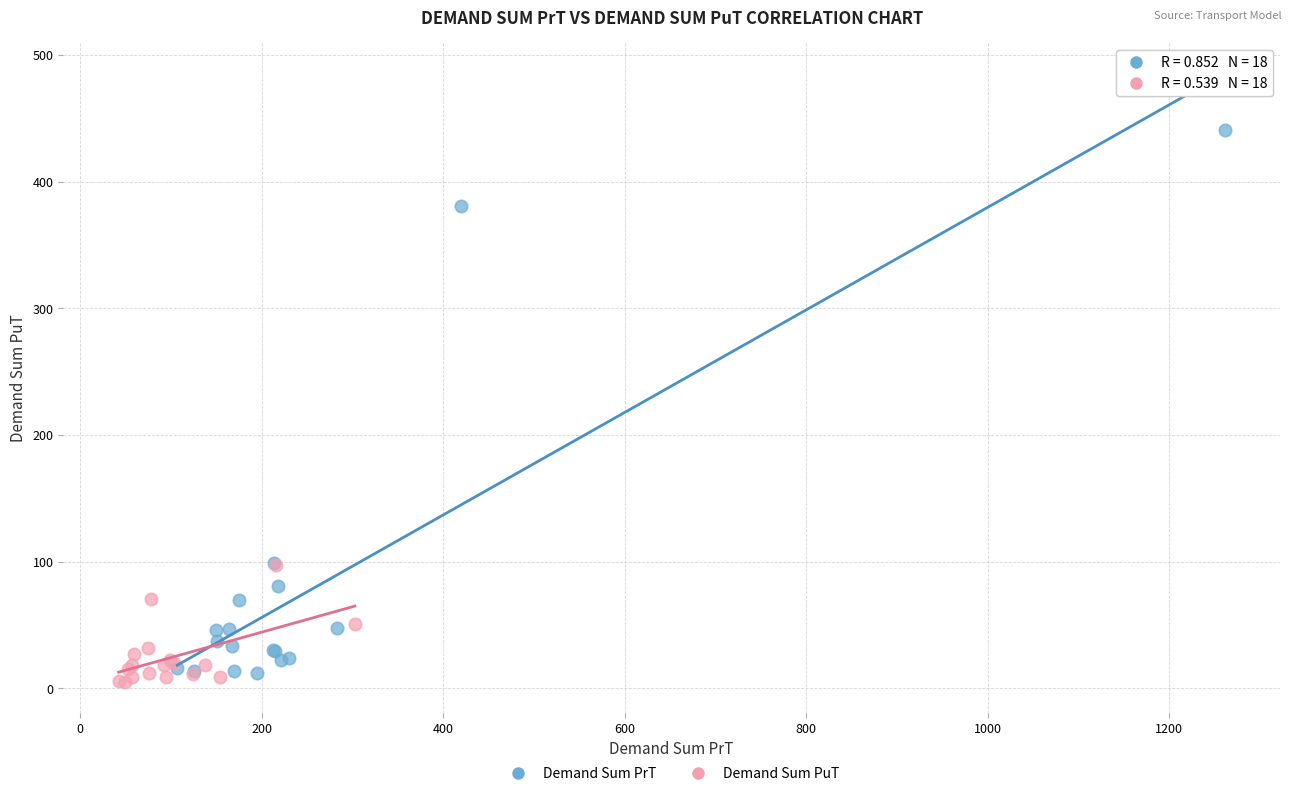

Which series contains the highest Y value?

Demand Sum PrT